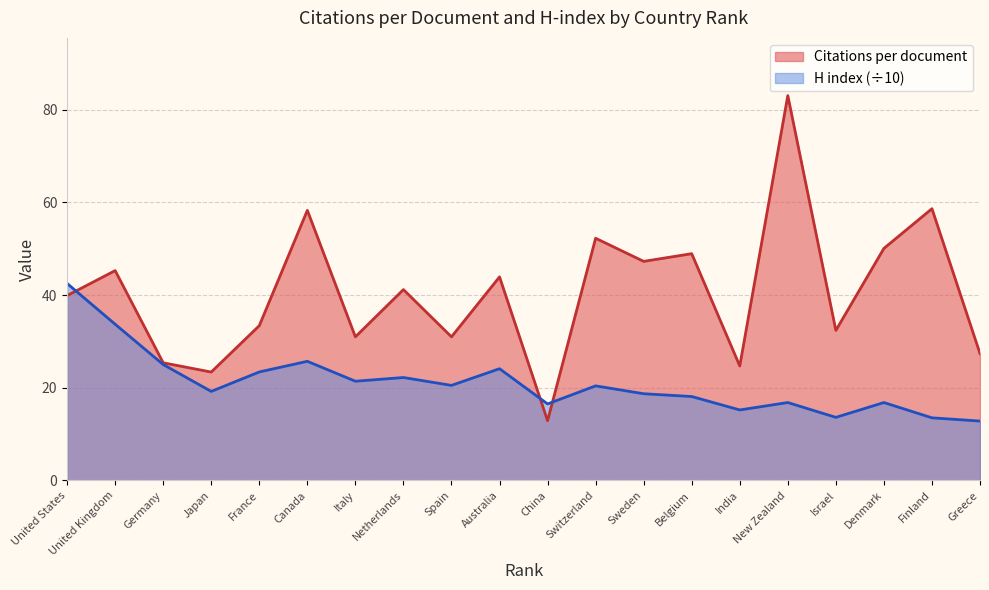

Where is the first local minimum for Citations per document?

Japan